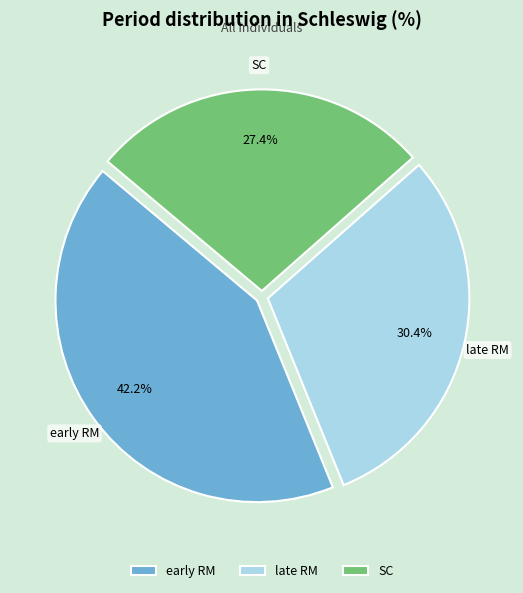

Which has a higher value, SC or early RM?

early RM